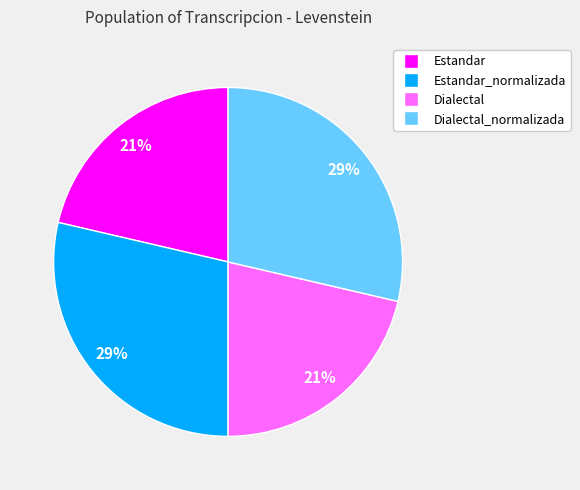

To the nearest percent, what is the average slice percentage?

25%